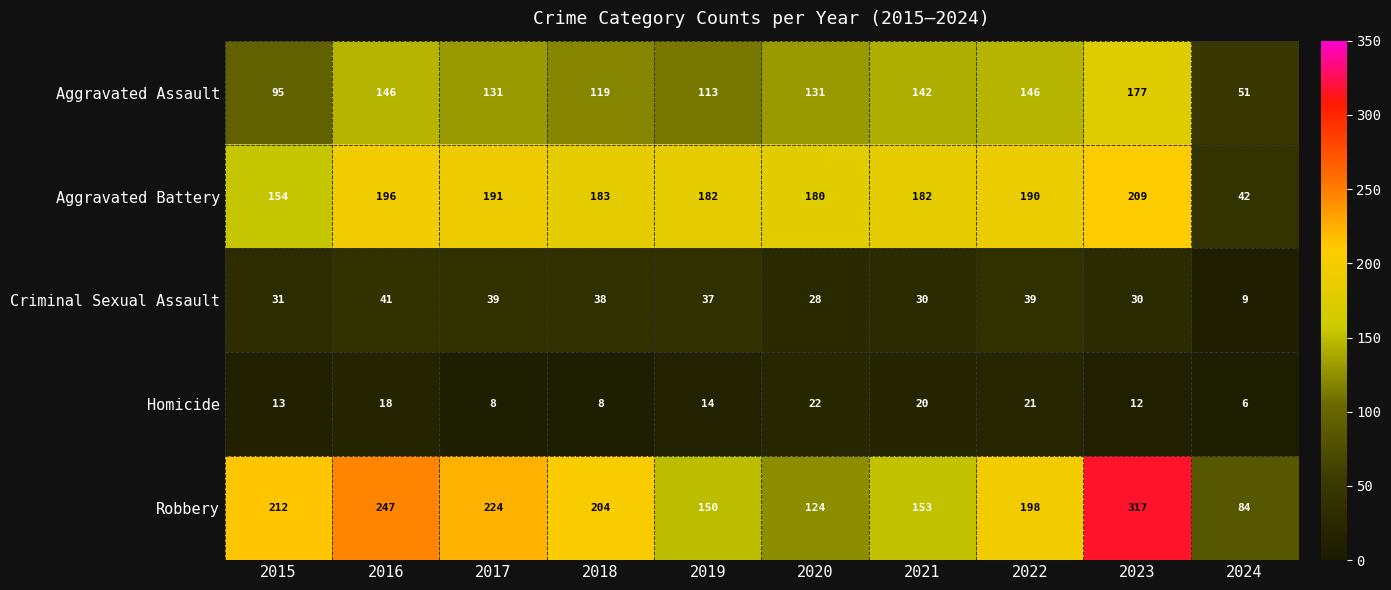

The value of Robbery at 2018 is 311. True or false?

False